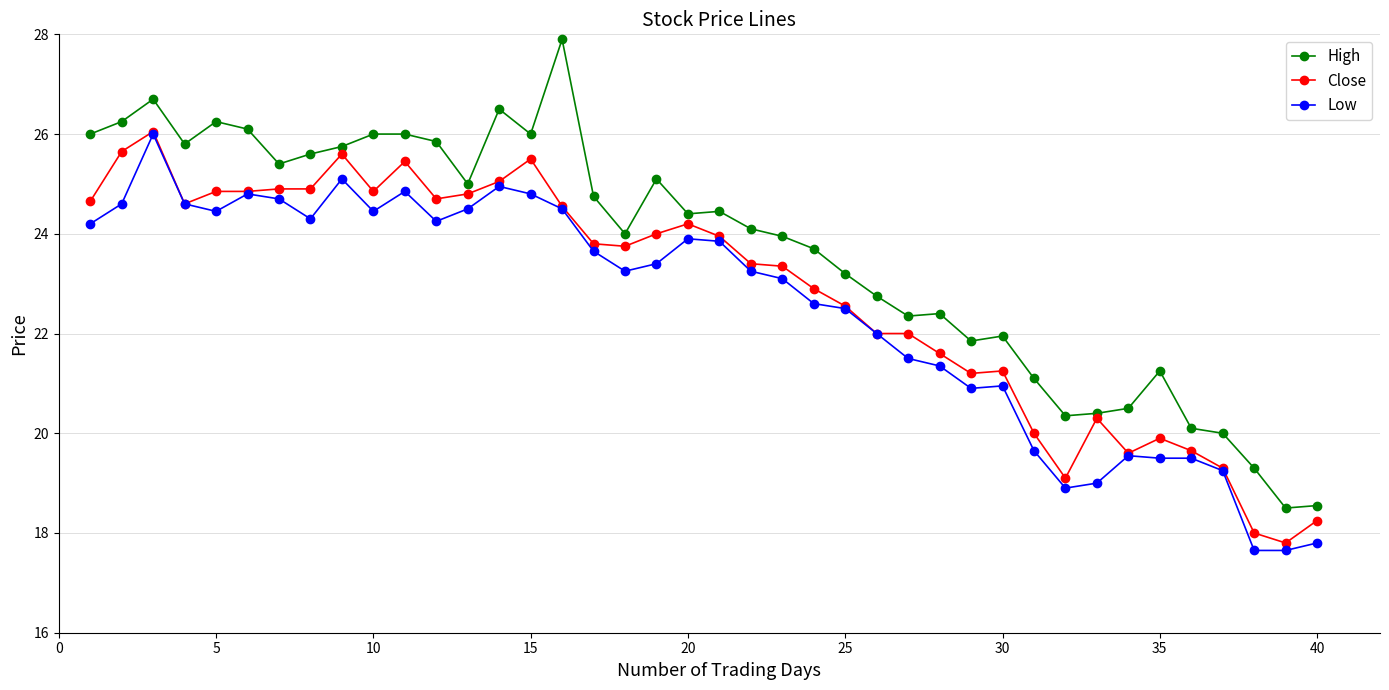

What are all the series names shown in the legend?

High, Close, Low